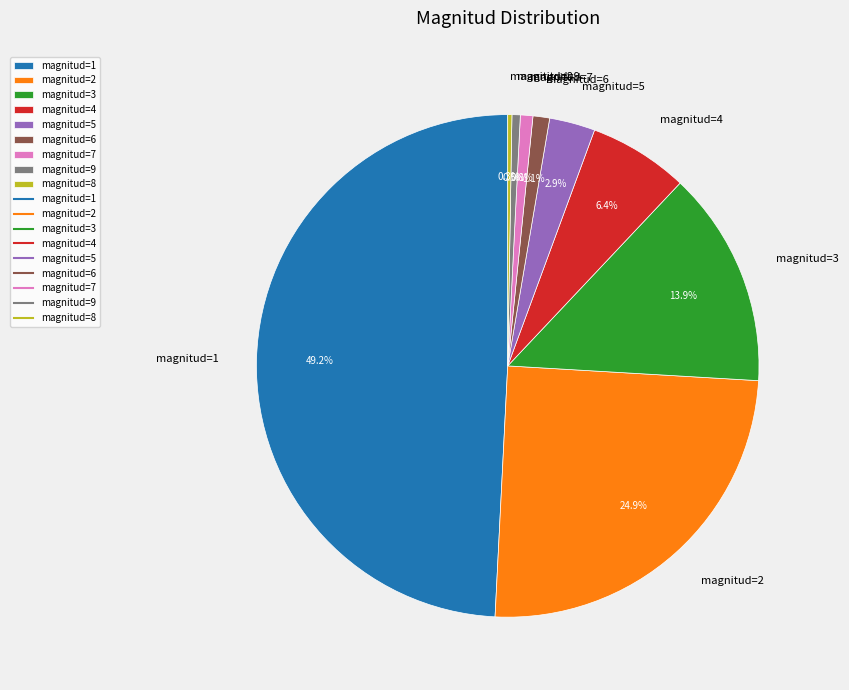

What percentage is the magnitud=2 slice, to the nearest percent?

25%